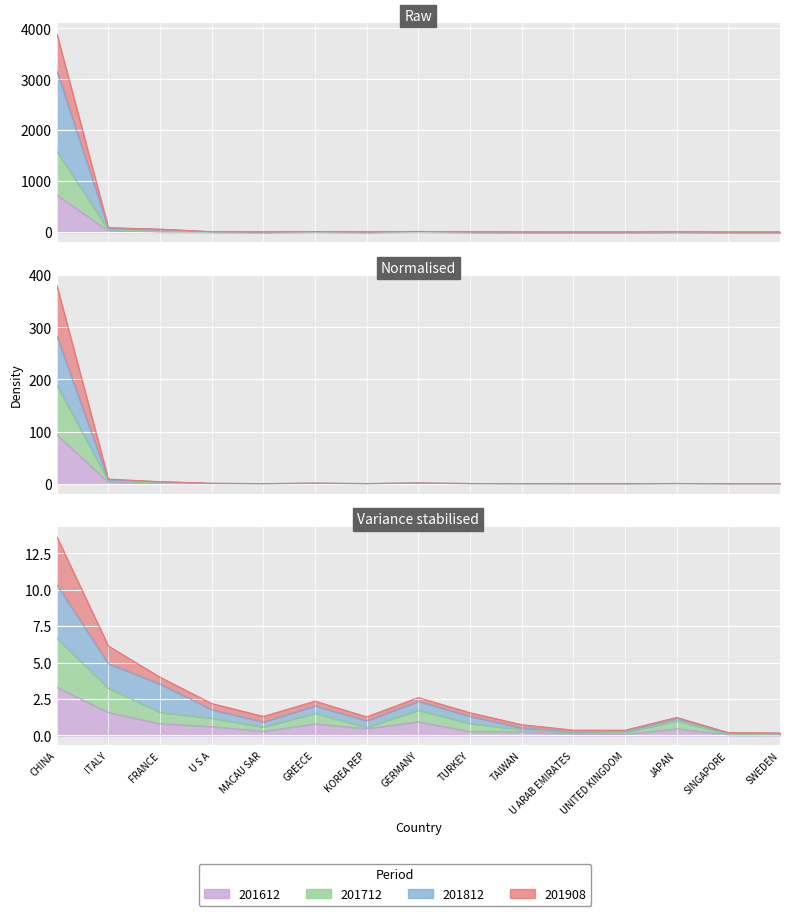

Is it true that 201612 equals 1.5 at JAPAN?

True